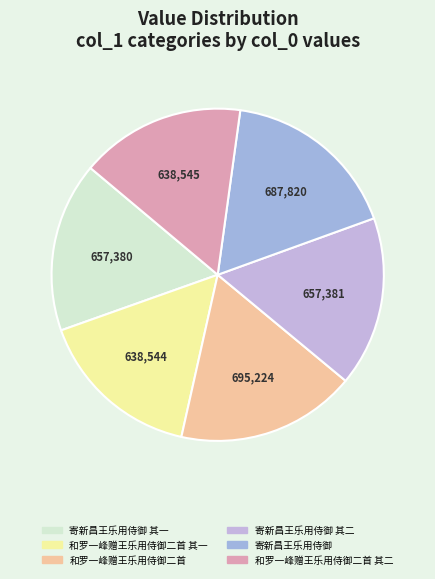

The 和罗一峰赠王乐用侍御二首 其一 slice represents 16% of the pie. True or false?

True